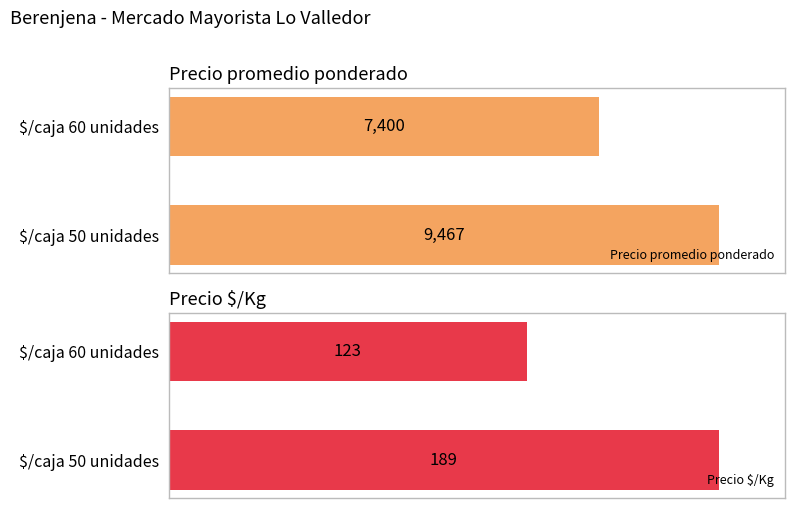

The value of Precio $/Kg at $/caja 50 unidades is 189. True or false?

True